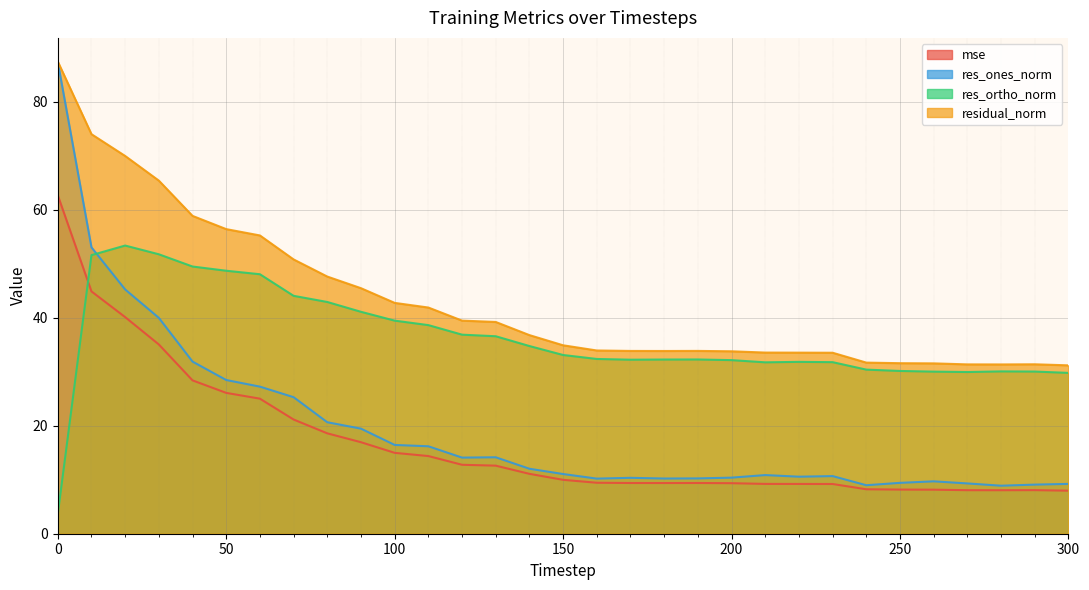

How many data points in res_ortho_norm are above 32?

20